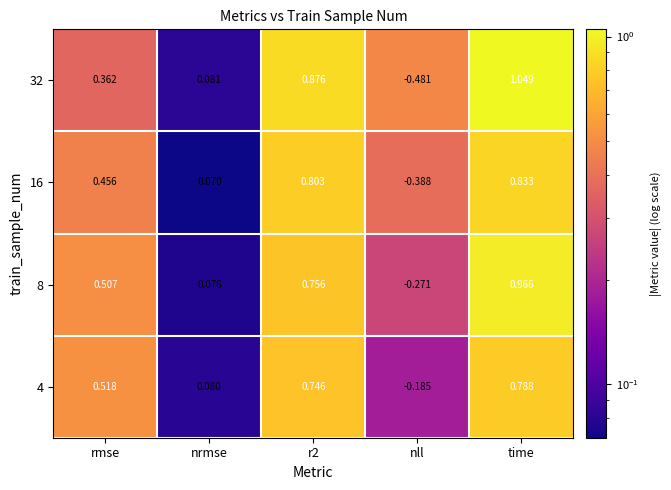

Which category has the highest value across all series?

time